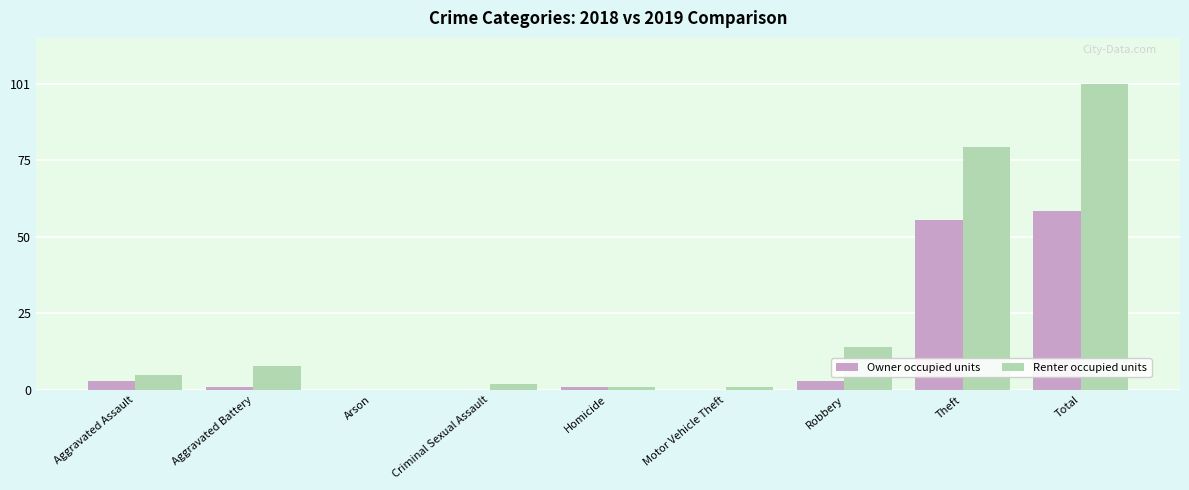

At which label is Renter occupied units closest to 50?

Theft